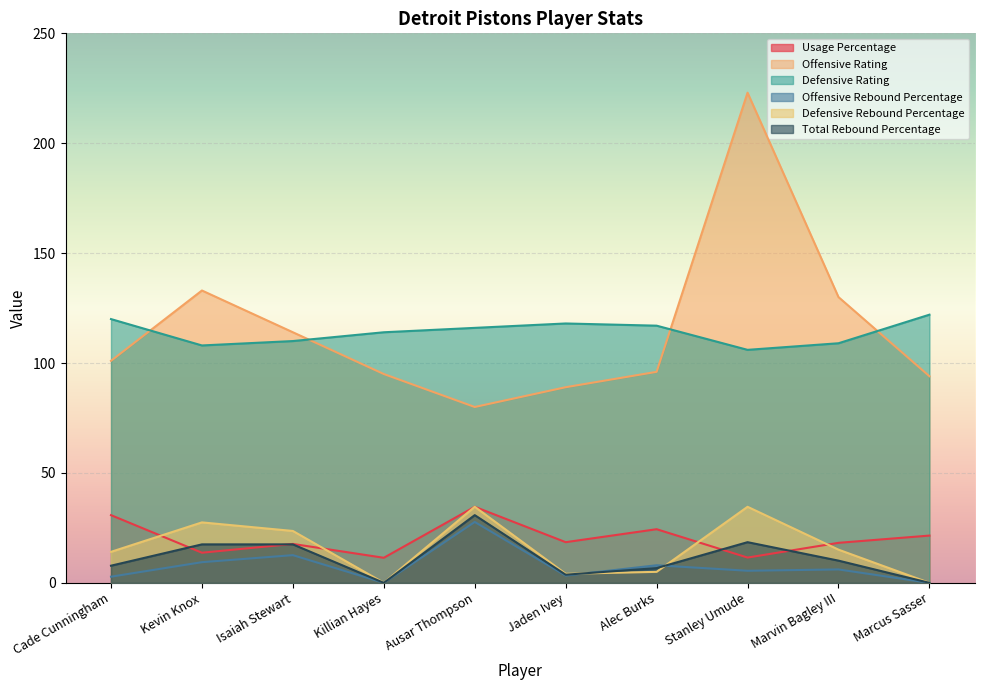

List the labels in order of Defensive Rating value, largest first.

Marcus Sasser, Cade Cunningham, Jaden Ivey, Alec Burks, Ausar Thompson, Killian Hayes, Isaiah Stewart, Marvin Bagley III, Kevin Knox, Stanley Umude